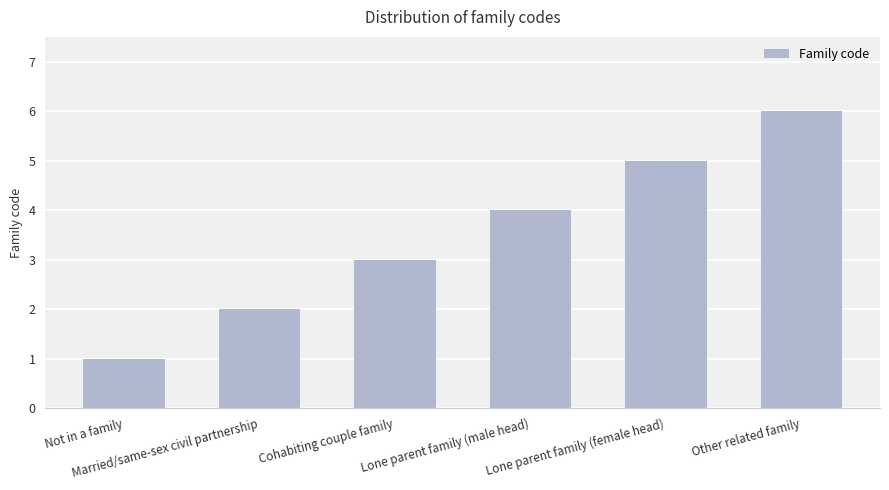

Reading right to left, transcribe all the data shown in this chart.

Other related family=6	Lone parent family (female head)=5	Lone parent family (male head)=4	Cohabiting couple family=3	Married/same-sex civil partnership=2	Not in a family=1